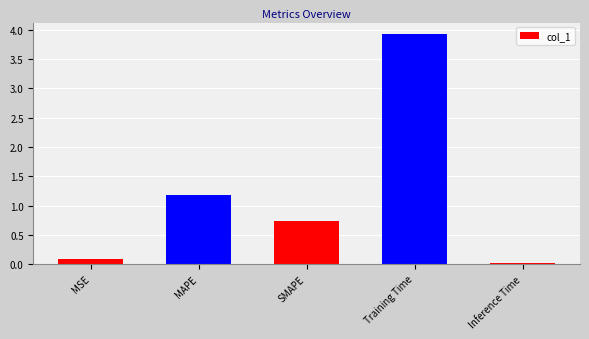

At which category does the chart reach its minimum across all series?

Inference Time